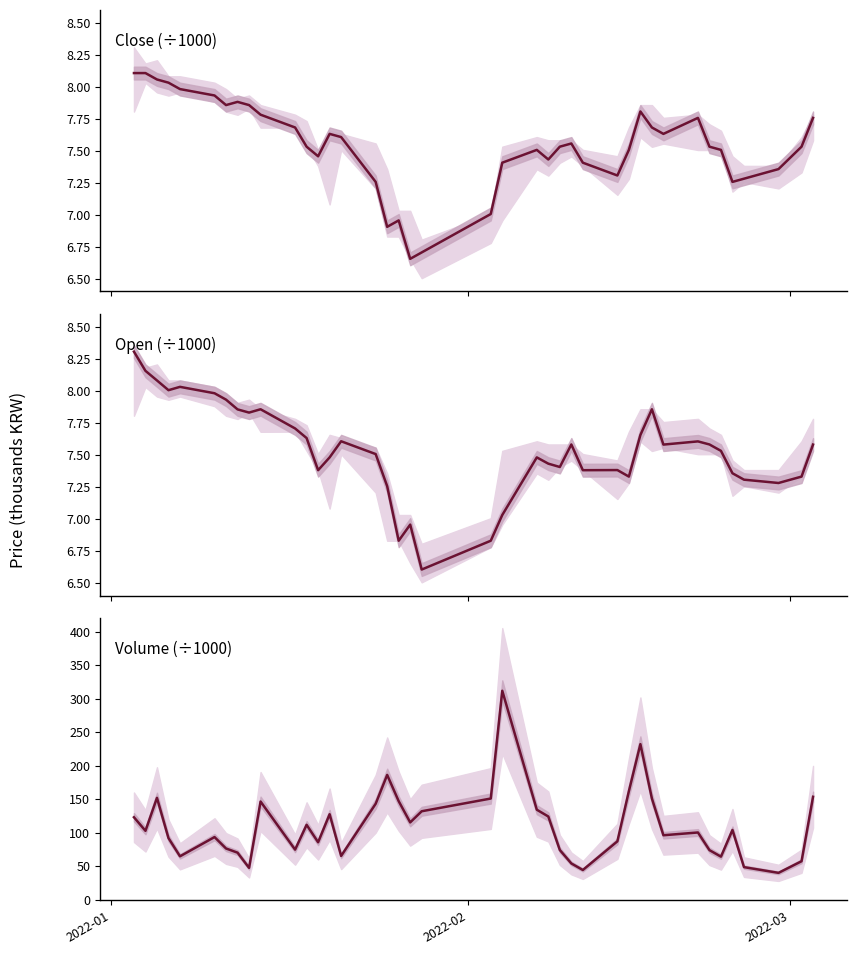

What is the difference between the maximum and minimum values in the Close series?

1.5